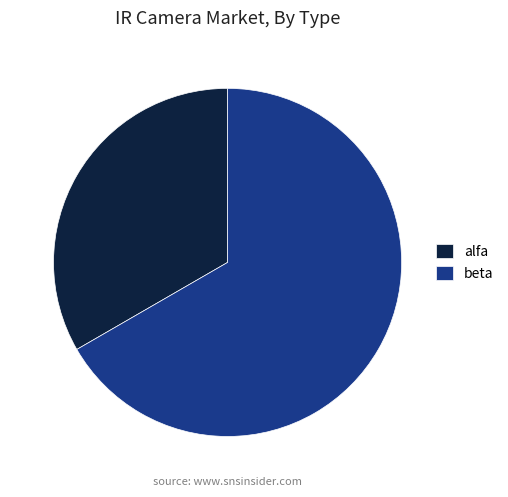

Combined, do beta and alfa account for over 50%?

Yes